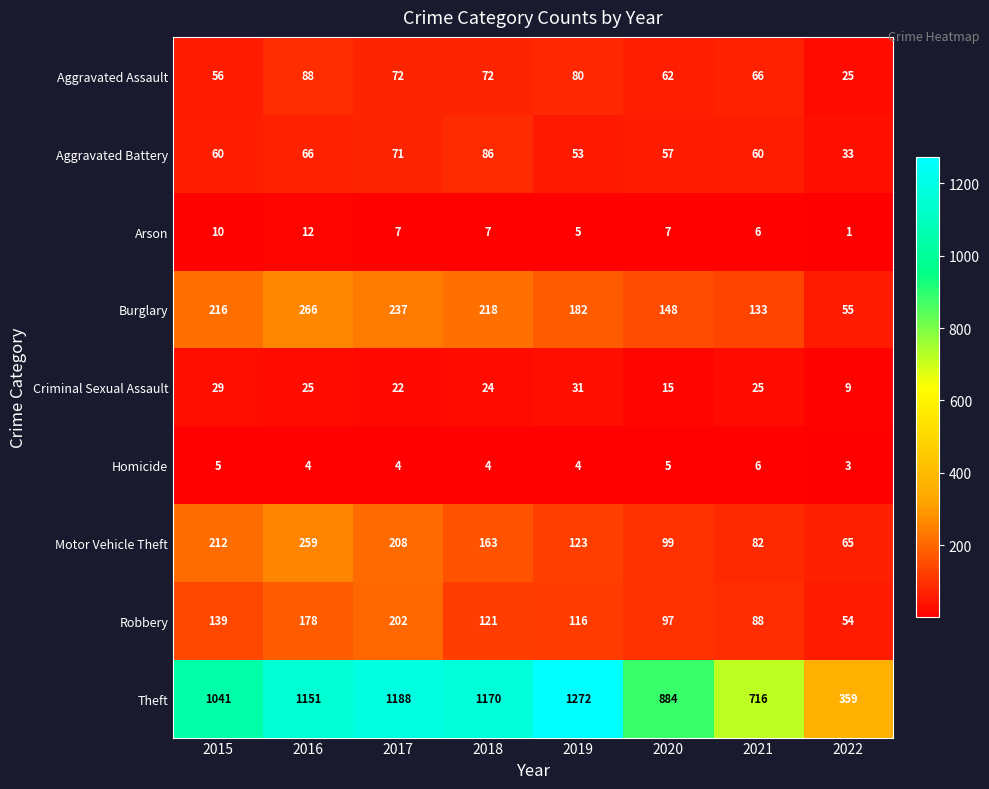

What is the difference between the second highest and minimum values in the Aggravated Battery series?

38